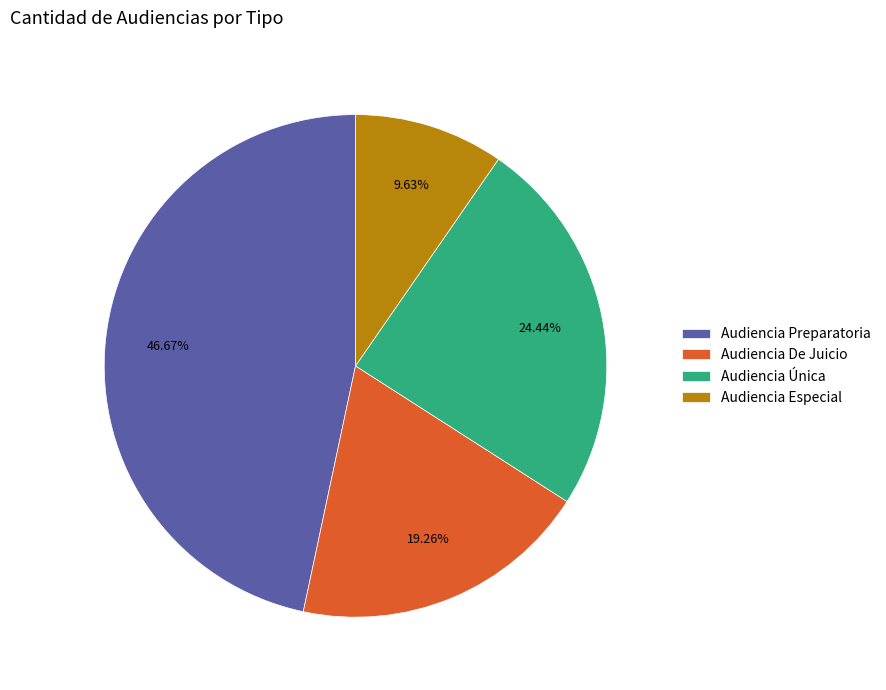

How many slices are in this pie chart?

4